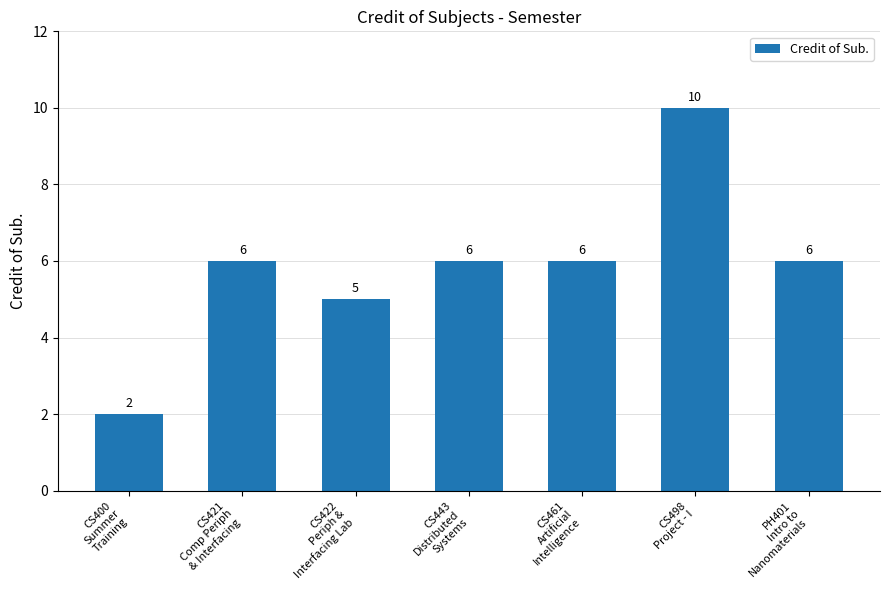

How many data points are less than 6?

2